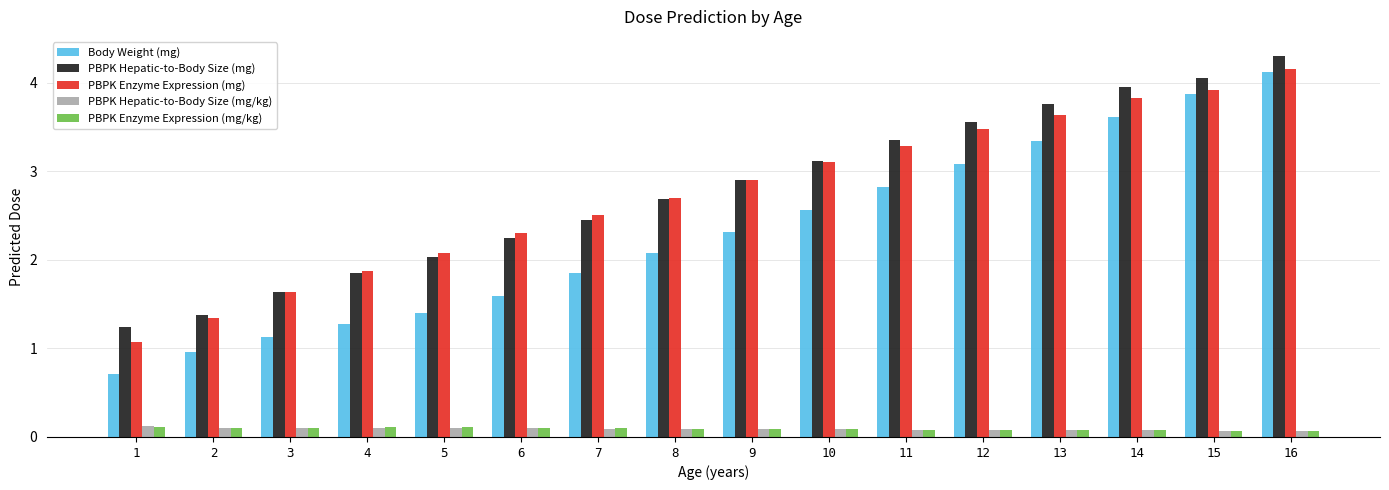

What is the difference between the maximum and minimum values in the PBPK Hepatic-to-Body Size (mg) series?

3.1